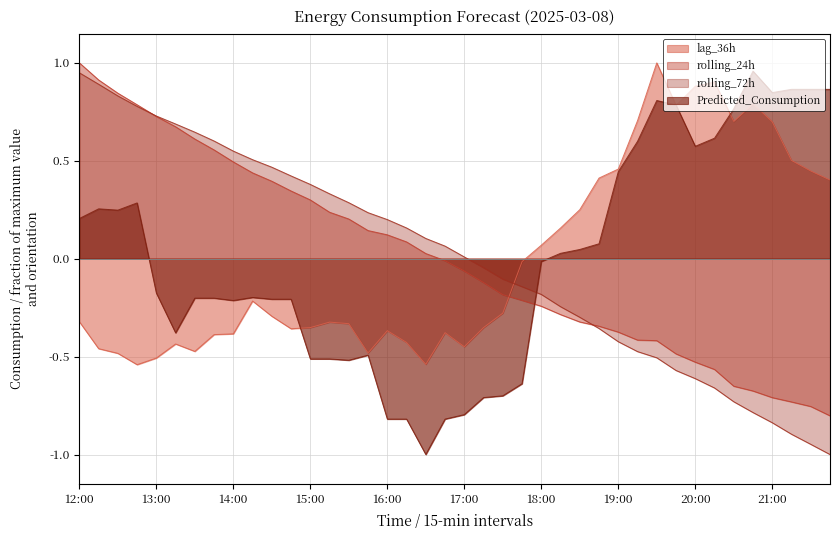

Which series has the widest spread of values?

Predicted_Consumption